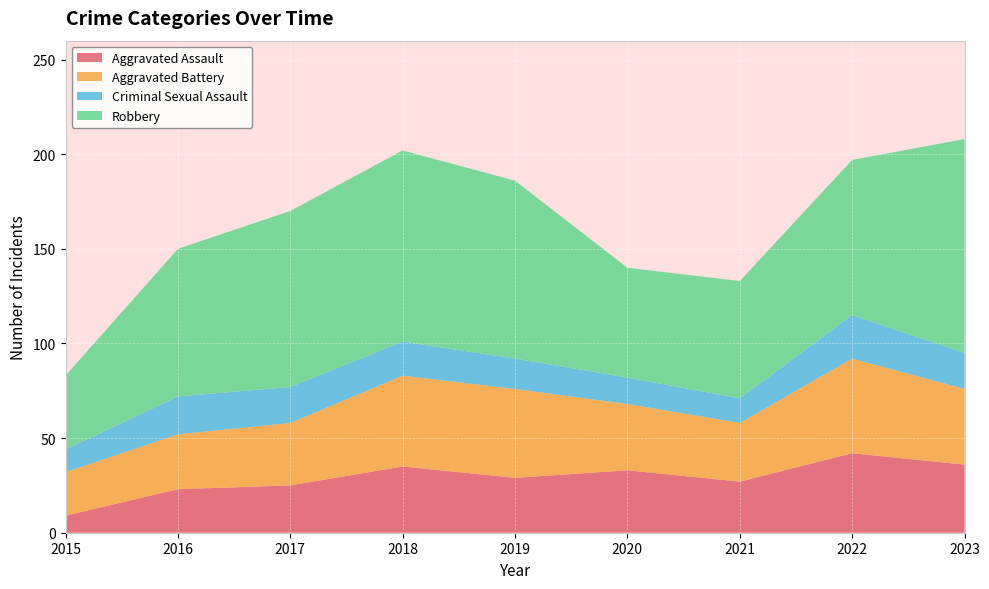

Reading left to right, what are all the values shown in this chart?

Aggravated Assault: 9	23	25	35	29	33	27	42	36
Aggravated Battery: 23	29	33	48	47	35	31	50	40
Criminal Sexual Assault: 12	20	19	18	16	14	13	23	19
Robbery: 39	78	93	101	94	58	62	82	113